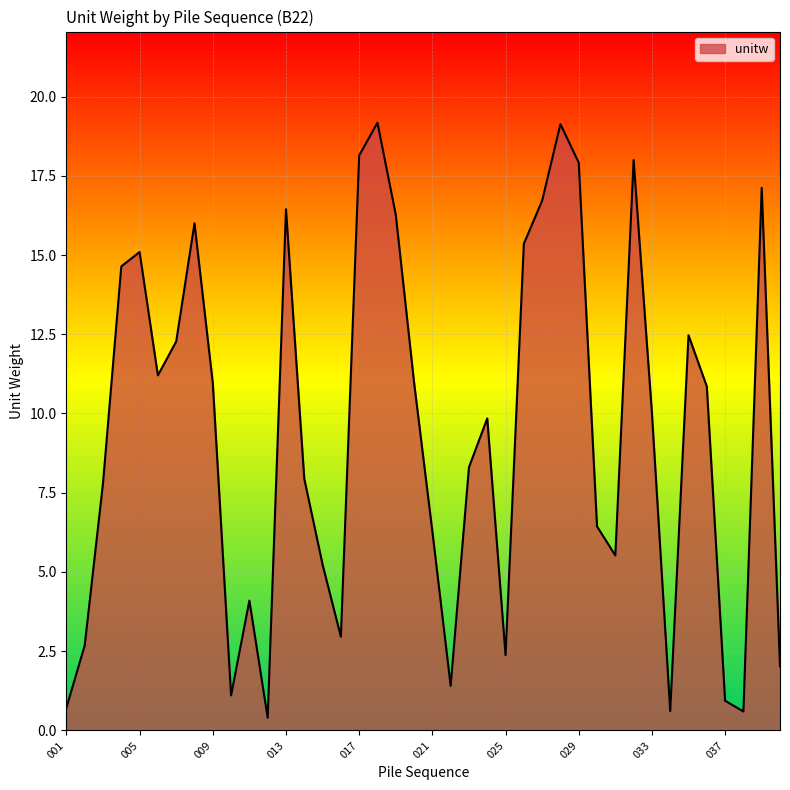

What is the difference between the maximum and minimum values?

18.8